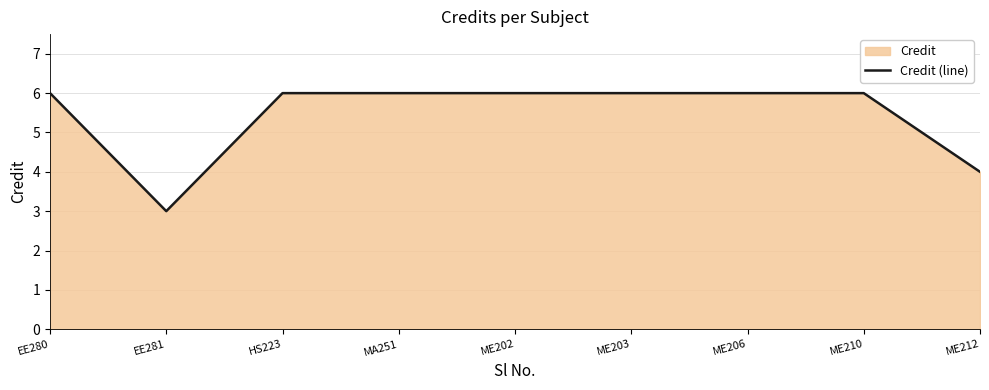

Count the values in the range 6 to 7.

7